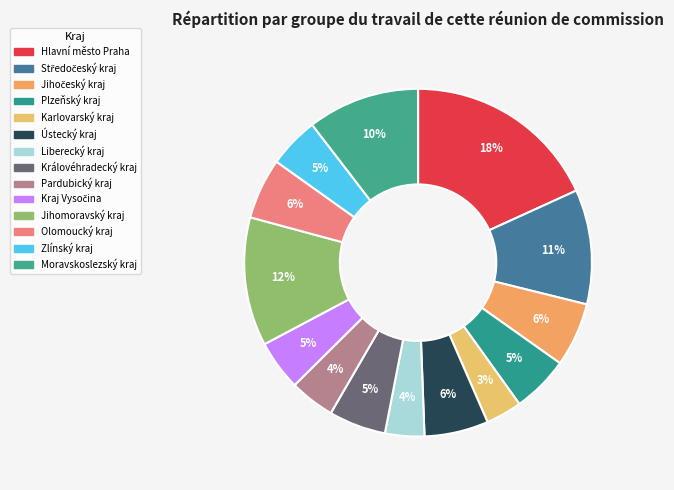

Approximately how many times larger is the value at Ústecký kraj compared to Liberecký kraj?

1.6